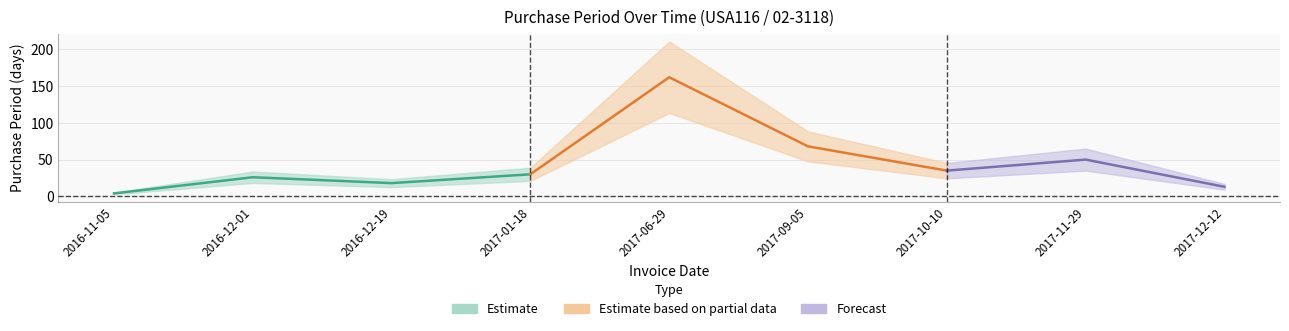

What is the difference between the second highest and minimum values?

64